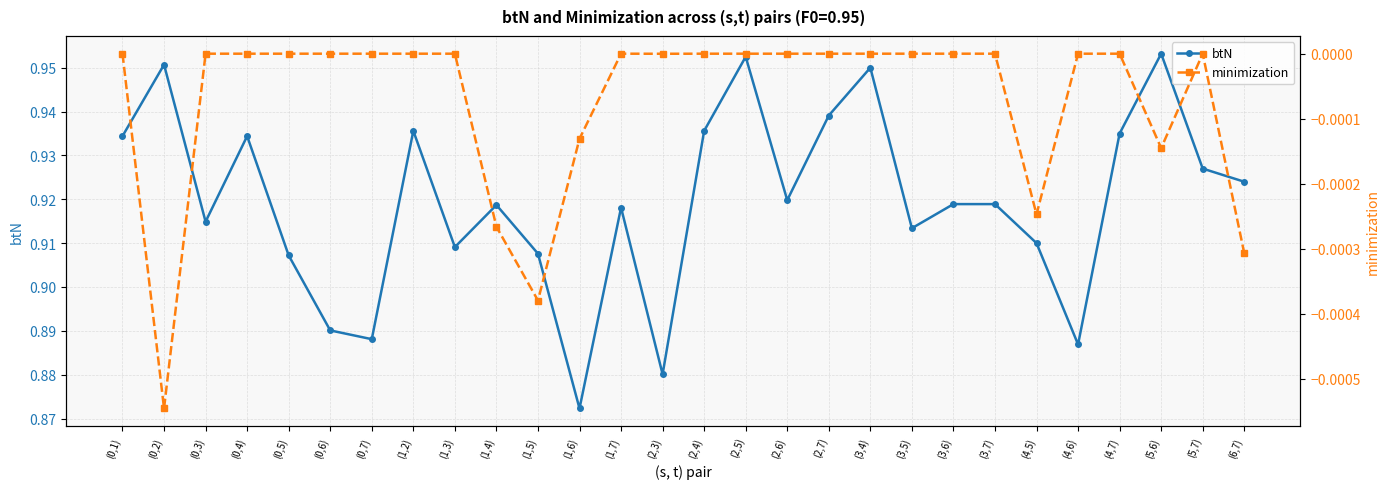

How many values in minimization are below zero?

27